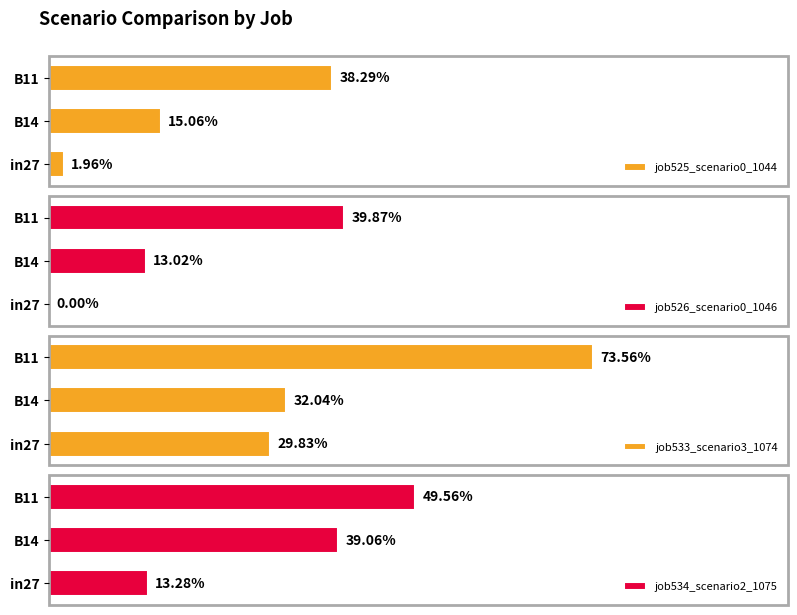

What is the sum of all job533_scenario3_1074 values?

1.4